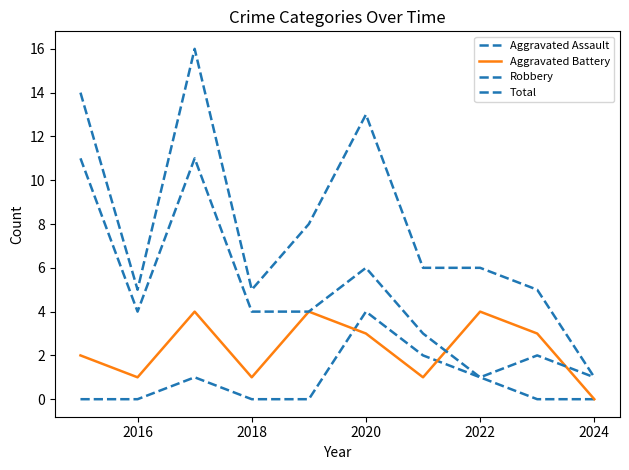

How many lines are shown in the chart?

4